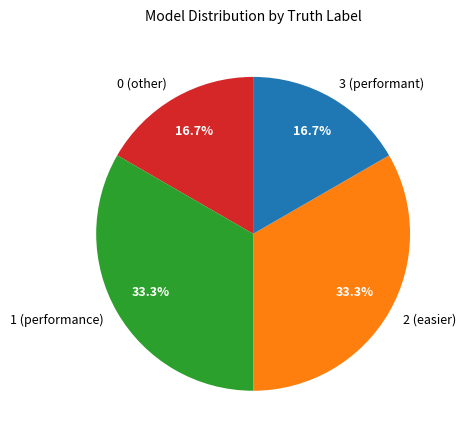

To the nearest percent, what portion does 2 represent?

33%